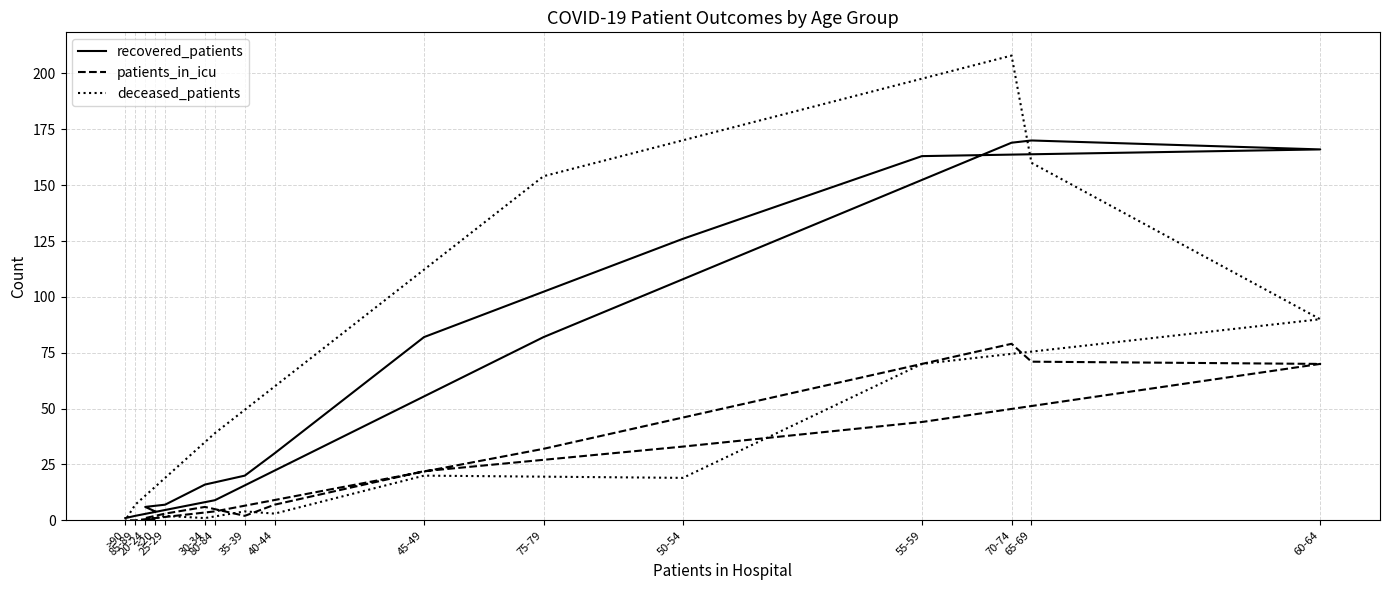

The value of patients_in_icu at 55-59 is 44. True or false?

True